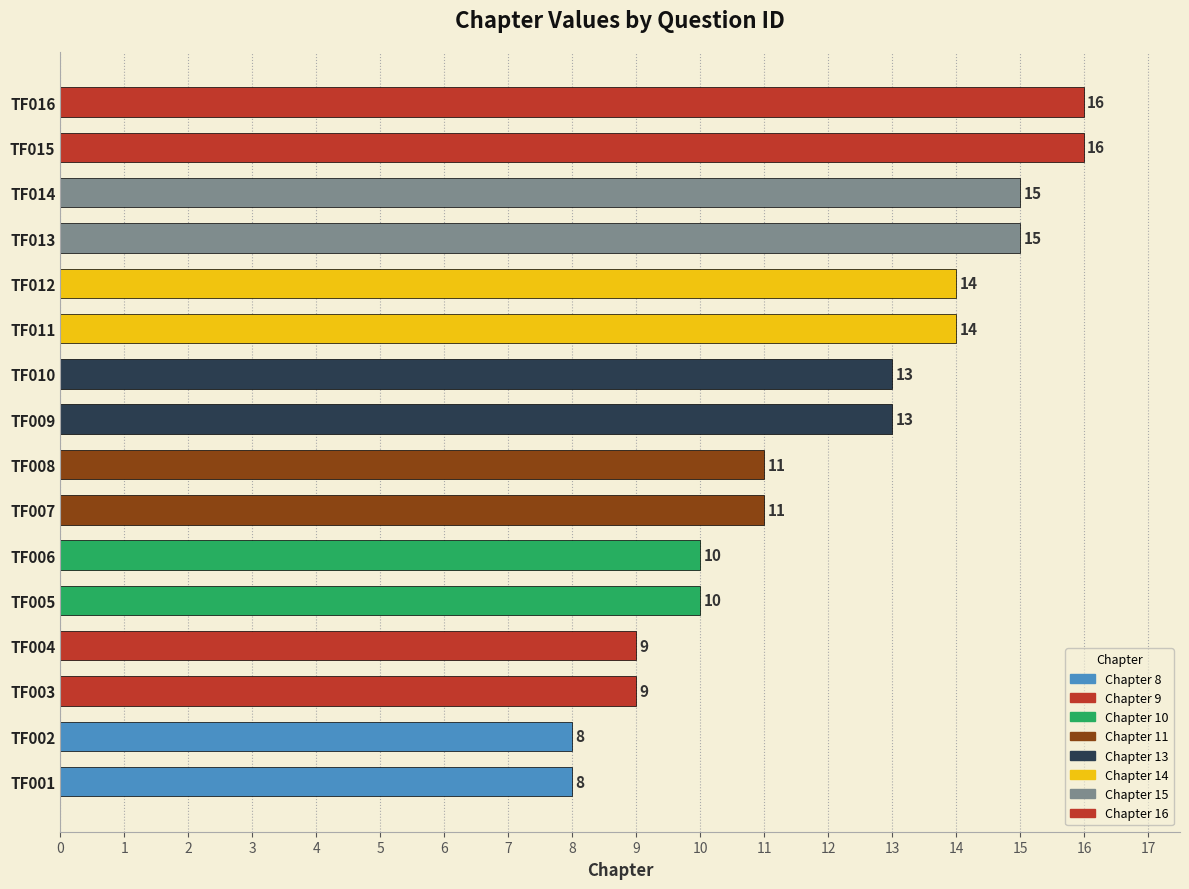

The chart shows a value of 11 at TF007. True or false?

True